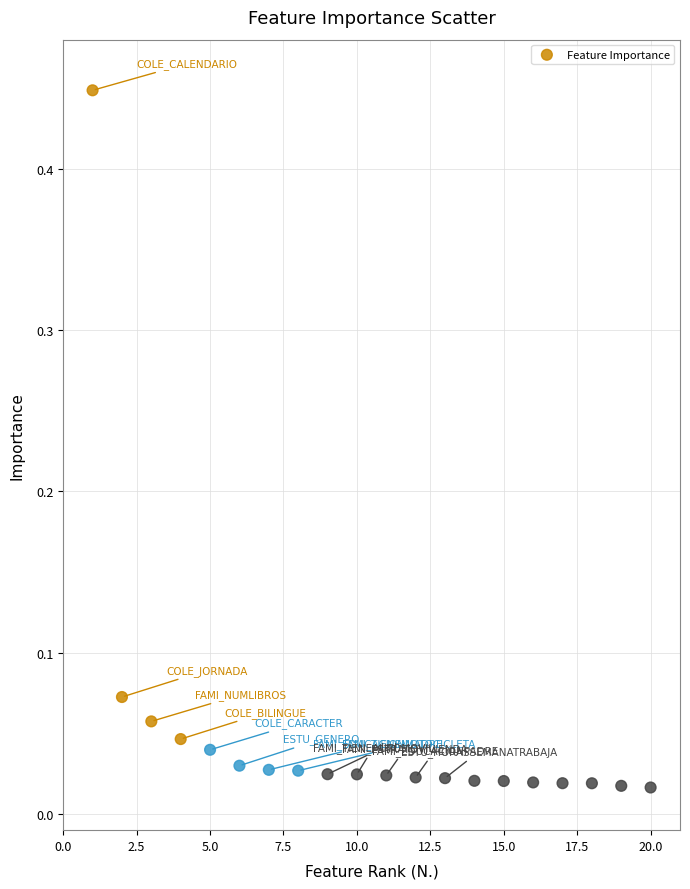

What is the range of X values (max minus min)?

19.0